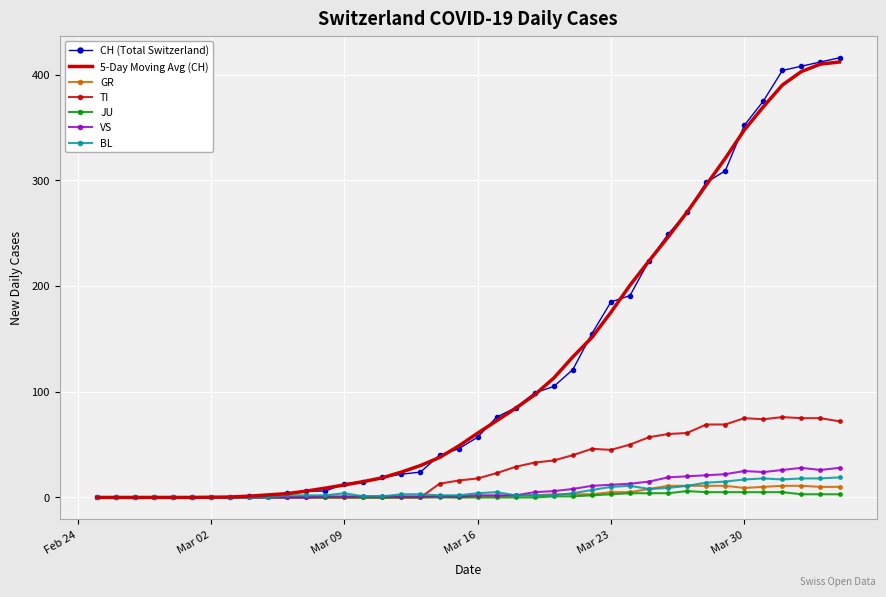

What is the maximum value shown in the chart?

416.0